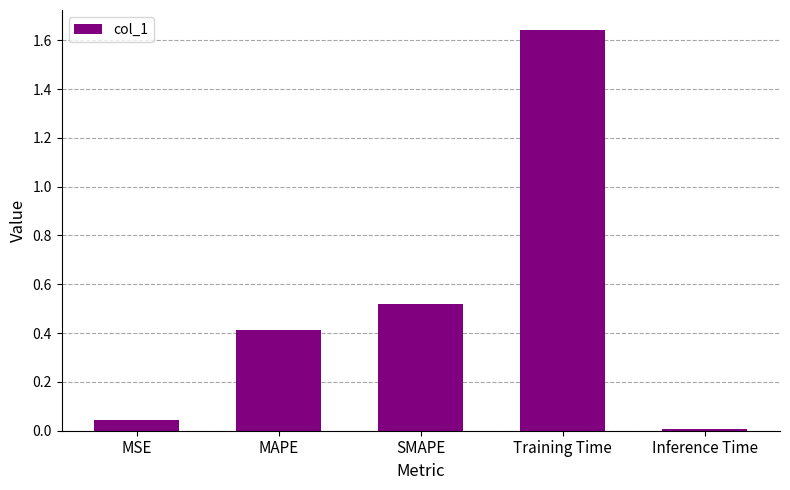

Rank the categories by value from highest to lowest.

Training Time, SMAPE, MAPE, MSE, Inference Time